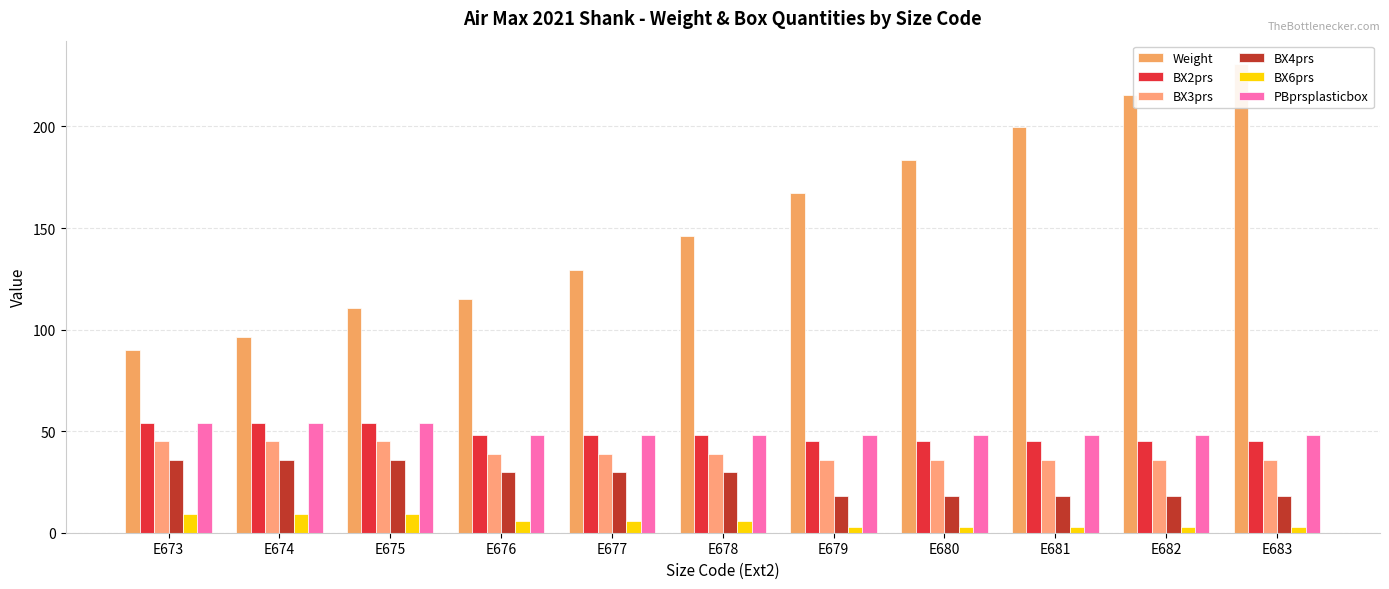

The value of BX2prs at E673 is 54.0. True or false?

True